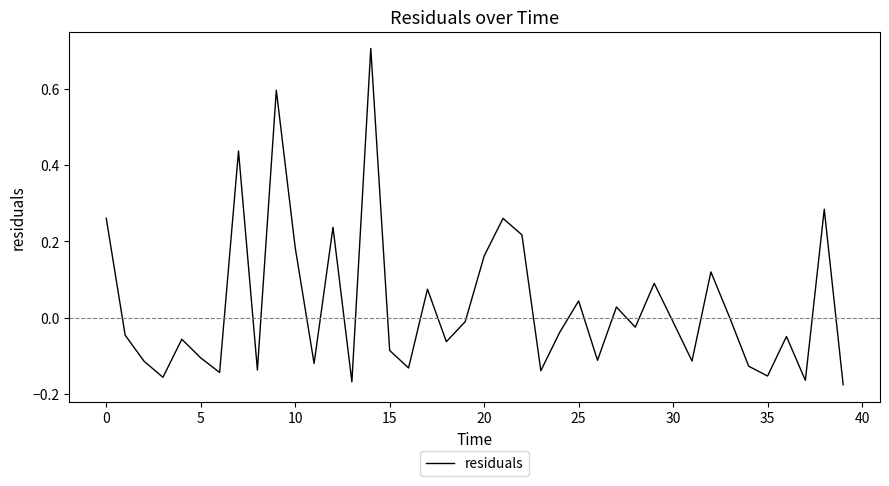

What is the difference between the maximum and minimum values?

0.9